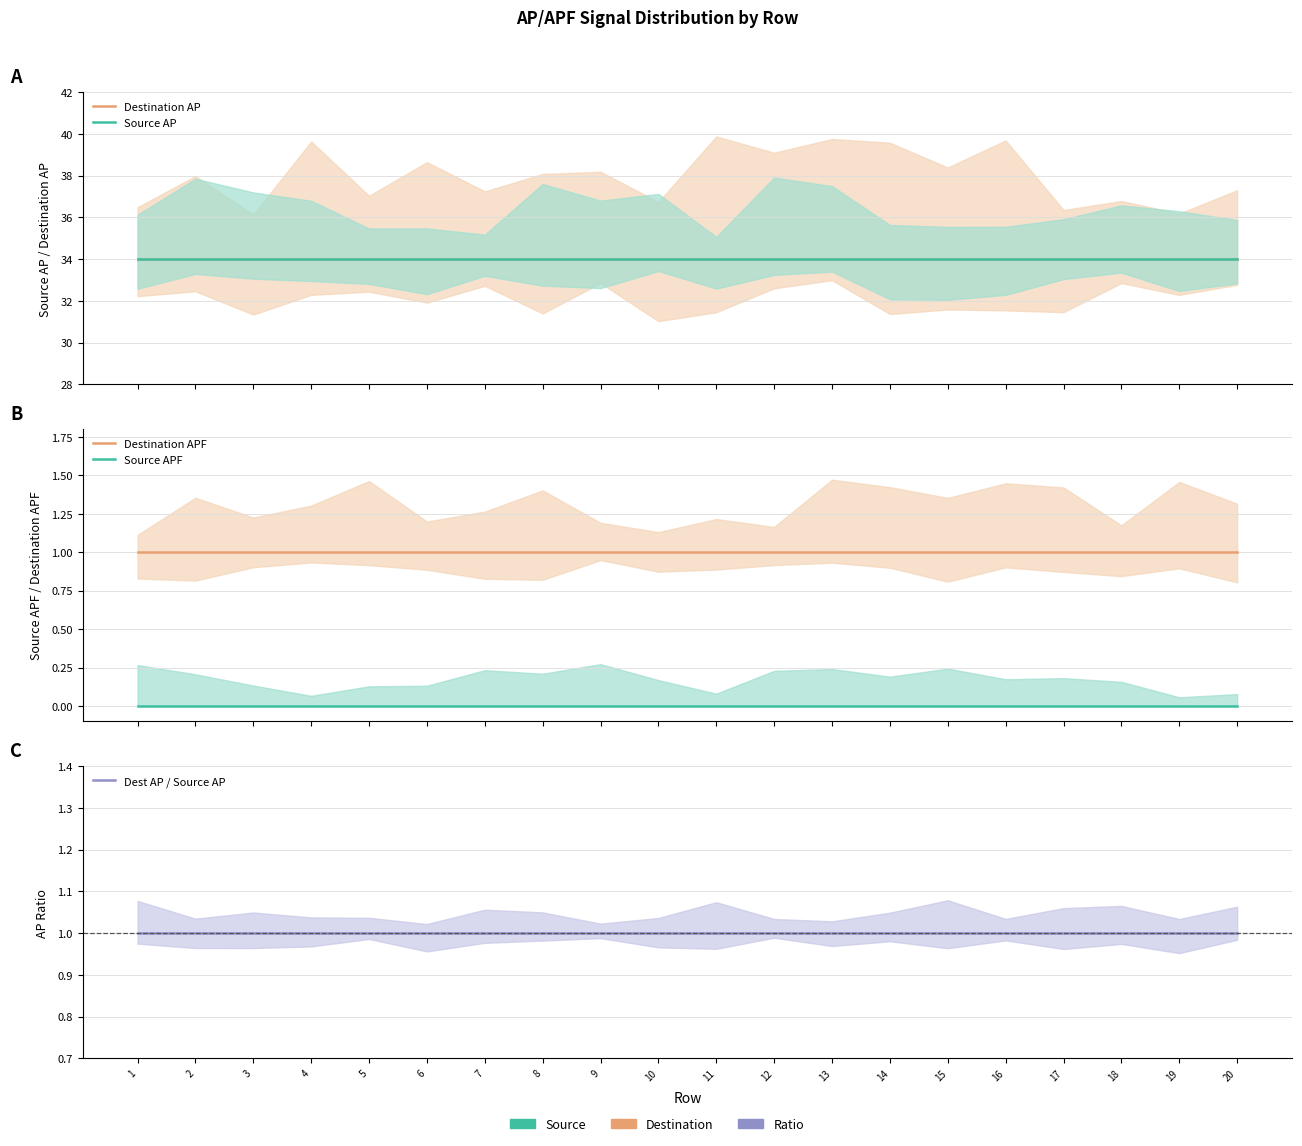

Reading right to left, list all the values displayed in this chart.

Destination AP: 20=34.0	19=34.0	18=34.0	17=34.0	16=34.0	15=34.0	14=34.0	13=34.0	12=34.0	11=34.0	10=34.0	9=34.0	8=34.0	7=34.0	6=34.0	5=34.0	4=34.0	3=34.0	2=34.0	1=34.0
Source AP: 20=34.0	19=34.0	18=34.0	17=34.0	16=34.0	15=34.0	14=34.0	13=34.0	12=34.0	11=34.0	10=34.0	9=34.0	8=34.0	7=34.0	6=34.0	5=34.0	4=34.0	3=34.0	2=34.0	1=34.0
Destination APF: 20=1.0	19=1.0	18=1.0	17=1.0	16=1.0	15=1.0	14=1.0	13=1.0	12=1.0	11=1.0	10=1.0	9=1.0	8=1.0	7=1.0	6=1.0	5=1.0	4=1.0	3=1.0	2=1.0	1=1.0
Source APF: 20=0.0	19=0.0	18=0.0	17=0.0	16=0.0	15=0.0	14=0.0	13=0.0	12=0.0	11=0.0	10=0.0	9=0.0	8=0.0	7=0.0	6=0.0	5=0.0	4=0.0	3=0.0	2=0.0	1=0.0
Dest AP / Source AP: 20=1.0	19=1.0	18=1.0	17=1.0	16=1.0	15=1.0	14=1.0	13=1.0	12=1.0	11=1.0	10=1.0	9=1.0	8=1.0	7=1.0	6=1.0	5=1.0	4=1.0	3=1.0	2=1.0	1=1.0